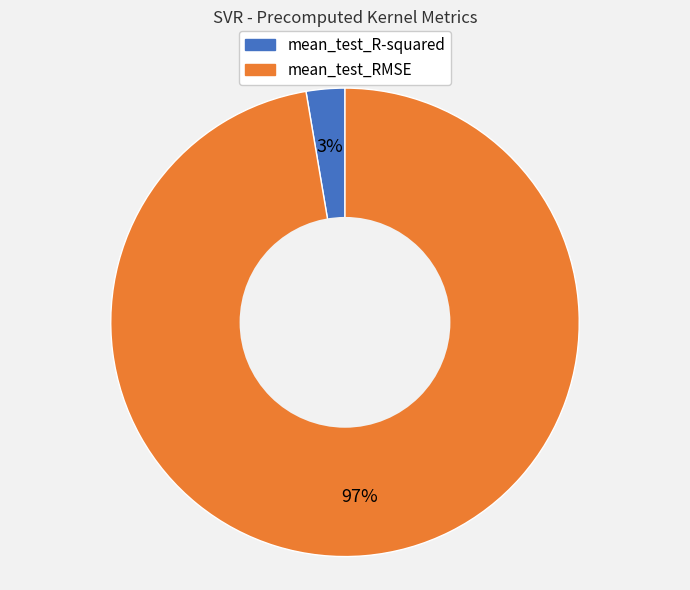

Which has a higher value, mean_test_R-squared or mean_test_RMSE?

mean_test_RMSE